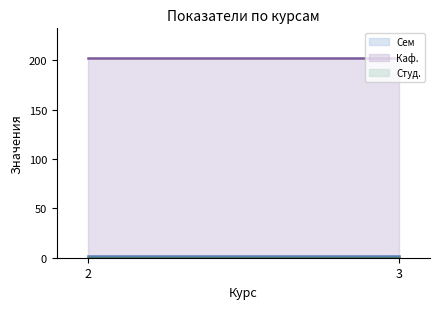

Reading right to left, extract all data points from this chart.

Сем (line): 2	2
Каф. (line): 202	202
Студ. (line): 0	0